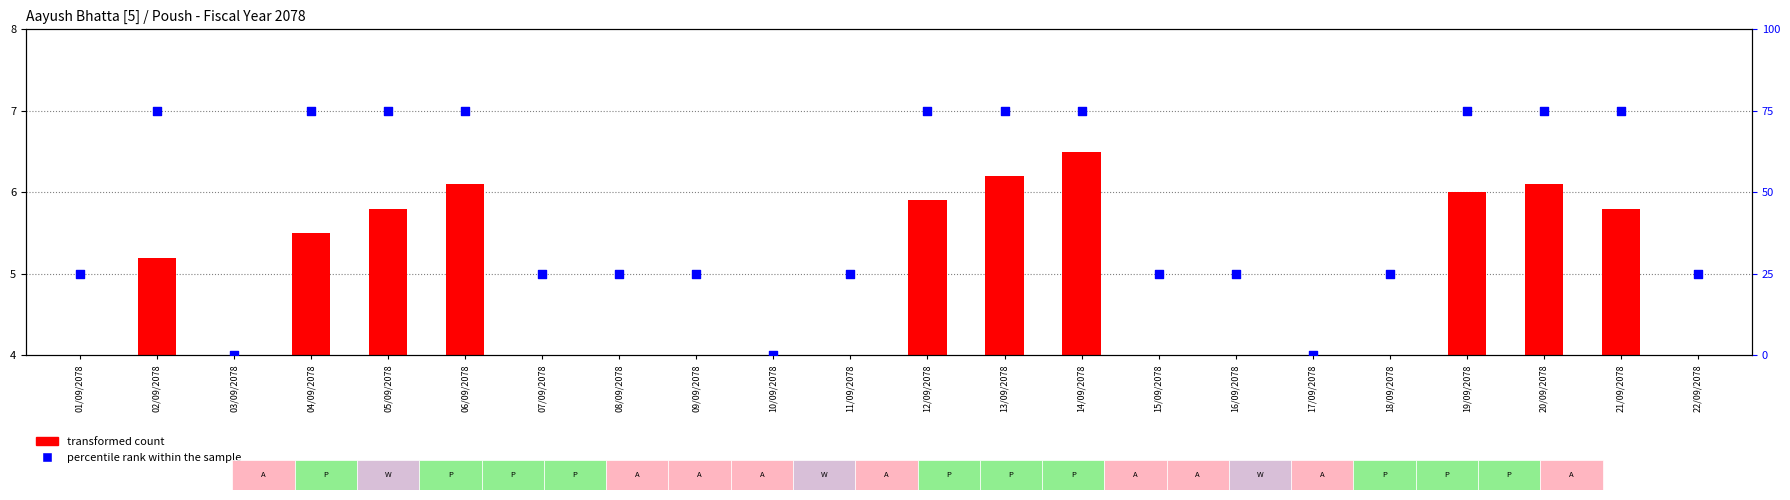

Which series contains the lowest Y value?

transformed count